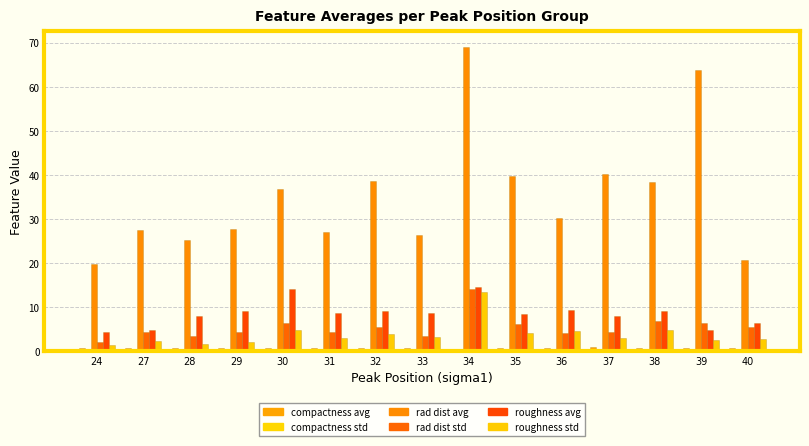

How many groups of bars are there?

15